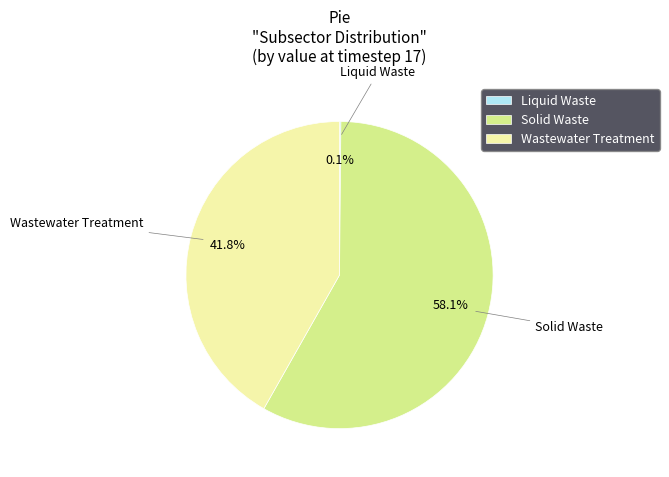

To the nearest percent, what percentage of the pie is Solid Waste?

58%